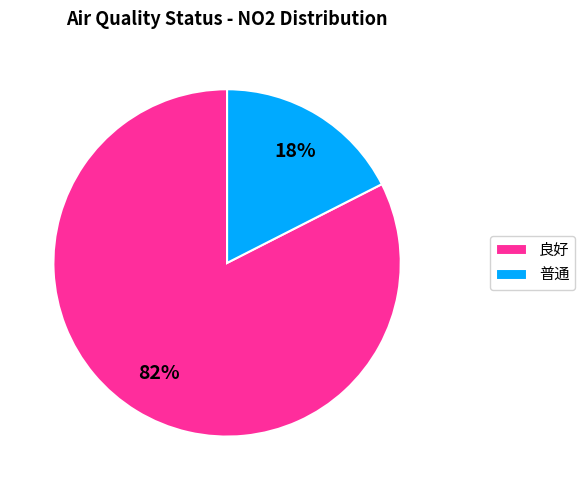

What is the majority slice?

良好